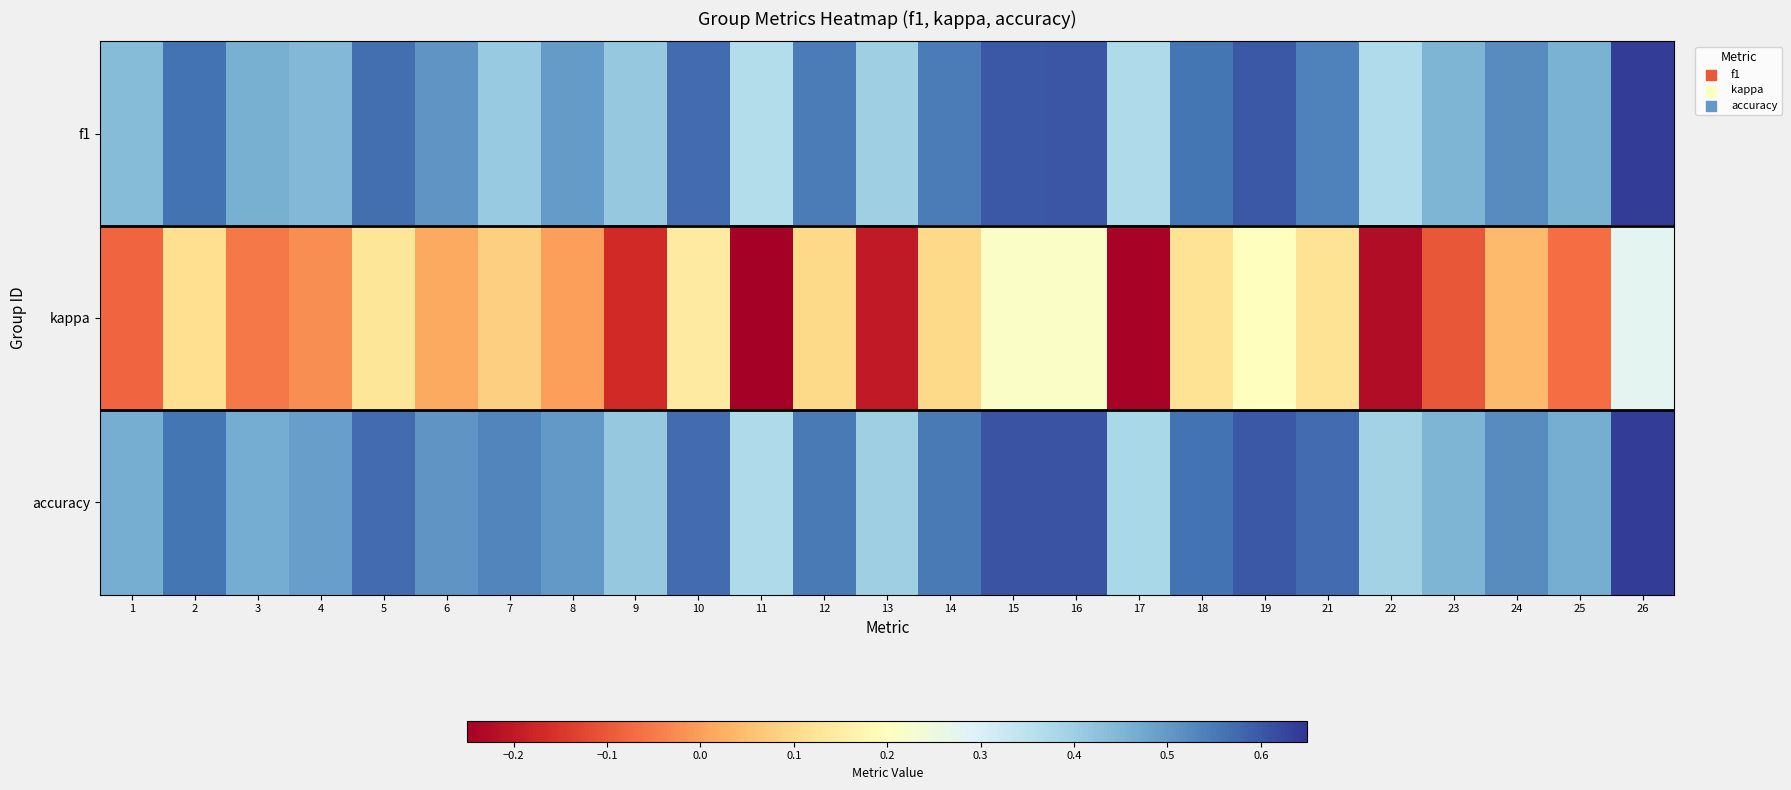

What is the greatest value displayed?

0.6